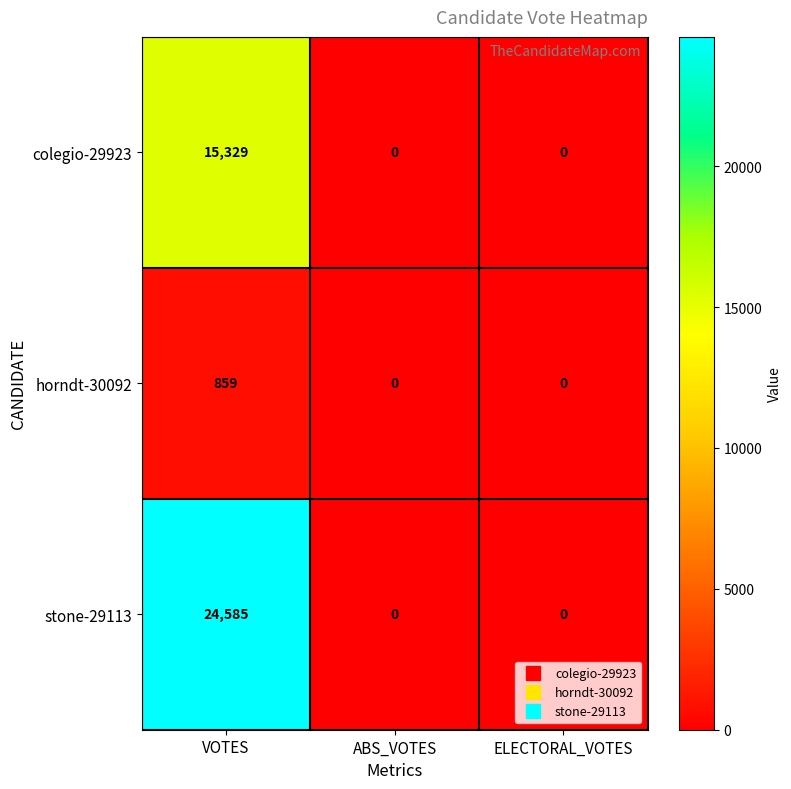

What is the difference between the stone-29113 values at ELECTORAL_VOTES and VOTES?

24585